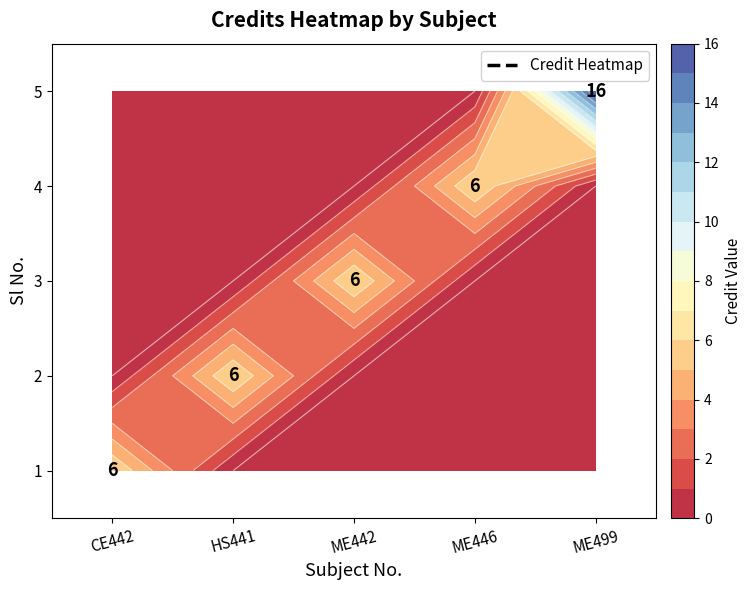

At how many categories does at least one series exceed 11?

1